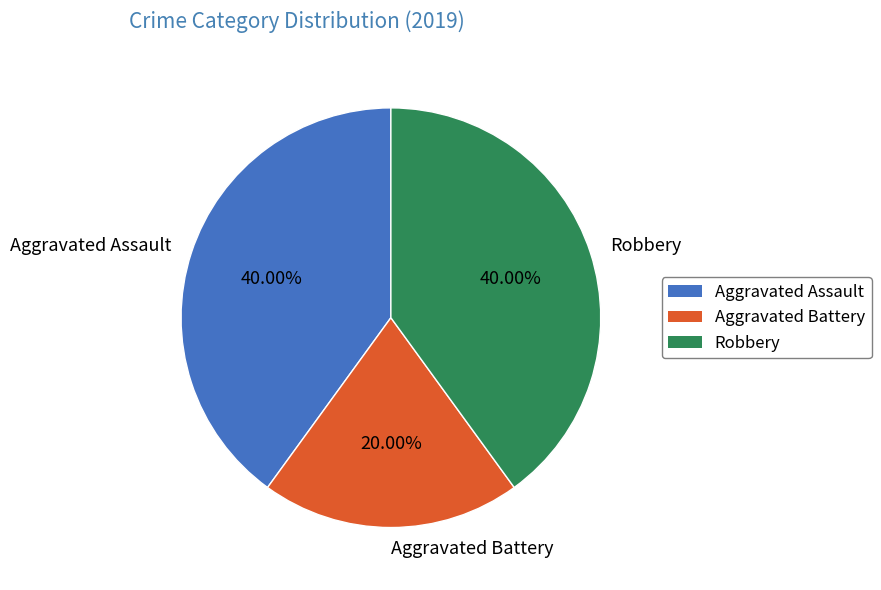

Count the number of slices in the pie.

3